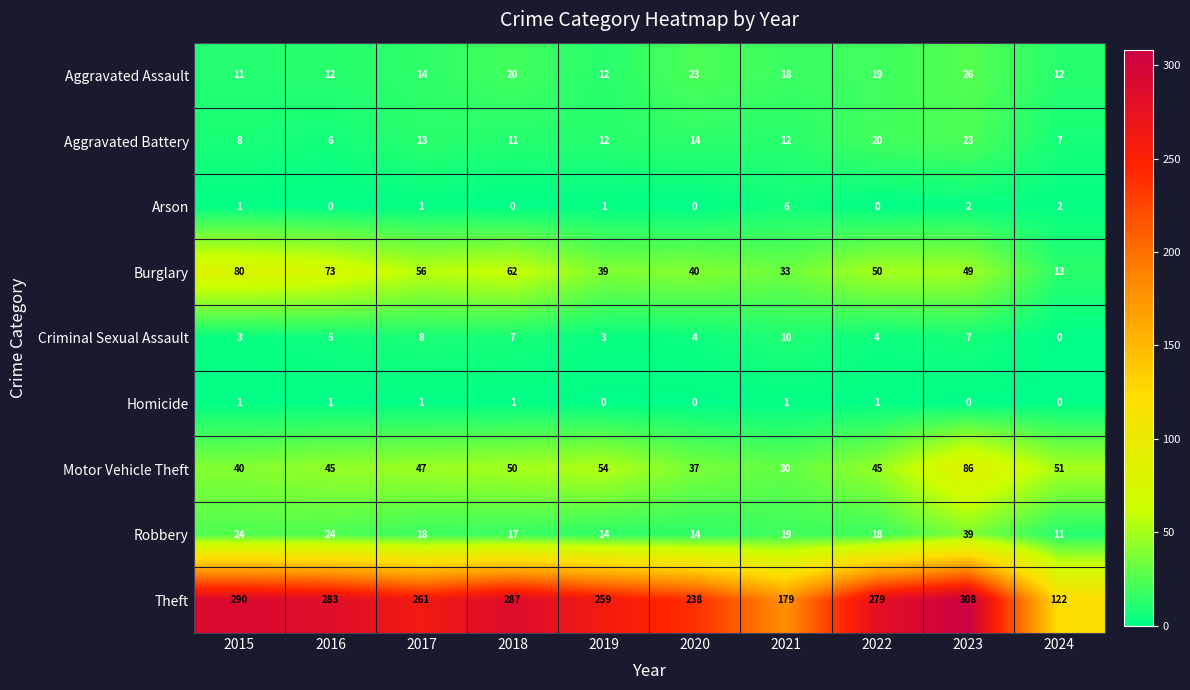

What is the total value across all series at 2016?

449